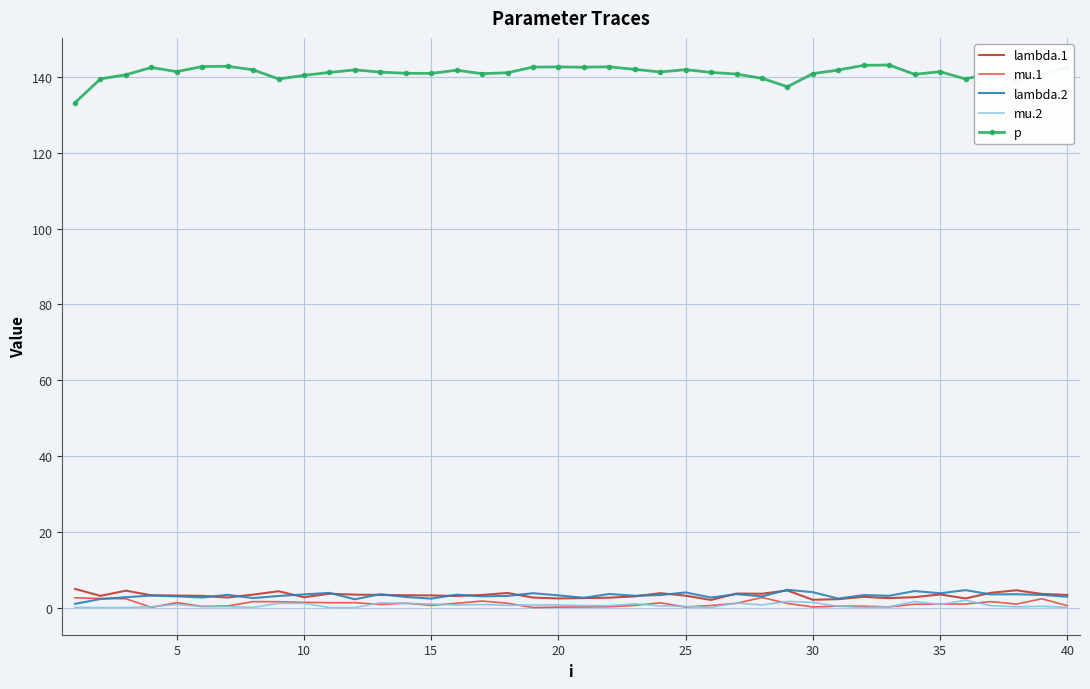

Which series has the largest range (max minus min)?

p